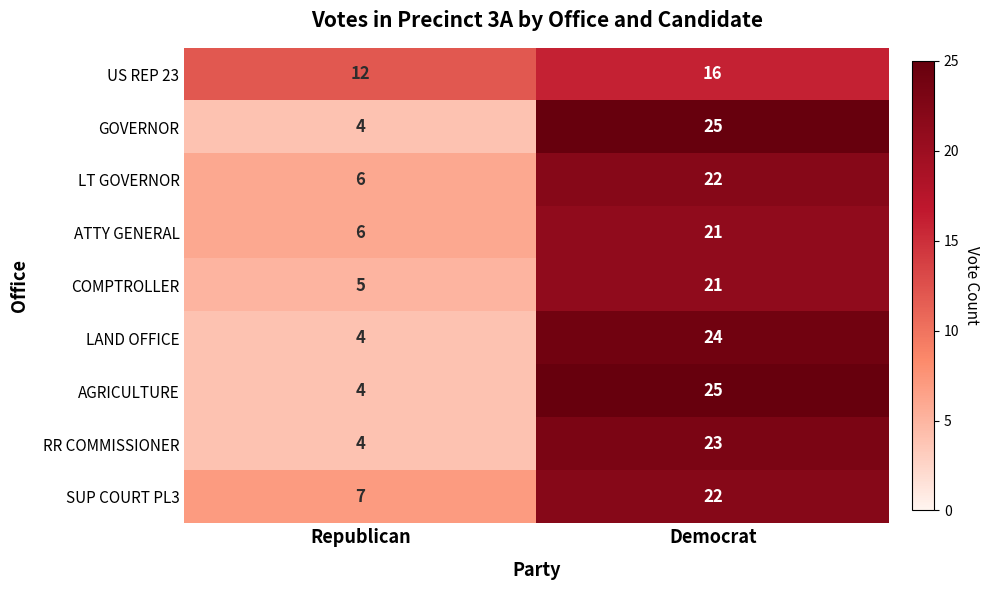

Reading left to right, list all the values displayed in this chart.

US REP 23: 12	16
GOVERNOR: 4	25
LT GOVERNOR: 6	22
ATTY GENERAL: 6	21
COMPTROLLER: 5	21
LAND OFFICE: 4	24
AGRICULTURE: 4	25
RR COMMISSIONER: 4	23
SUP COURT PL3: 7	22